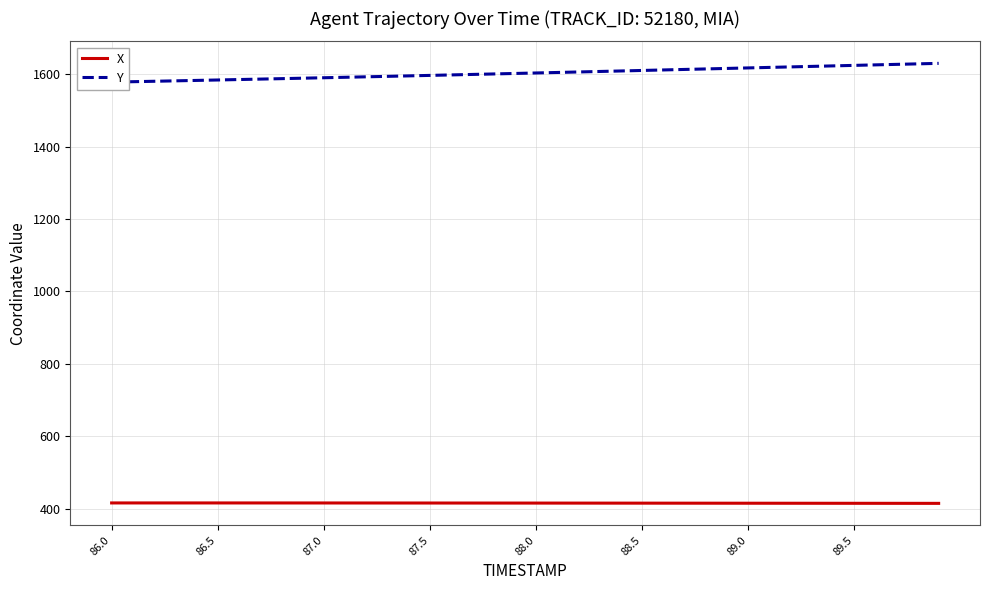

What is the sum of all Y values?

64124.3